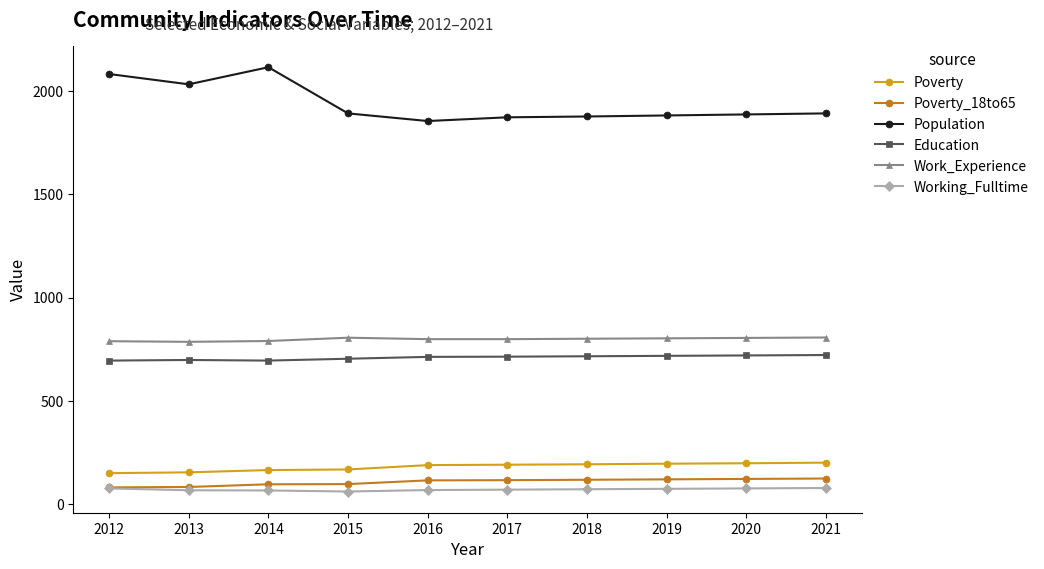

True or false: Population and Working_Fulltime cross at least once.

False